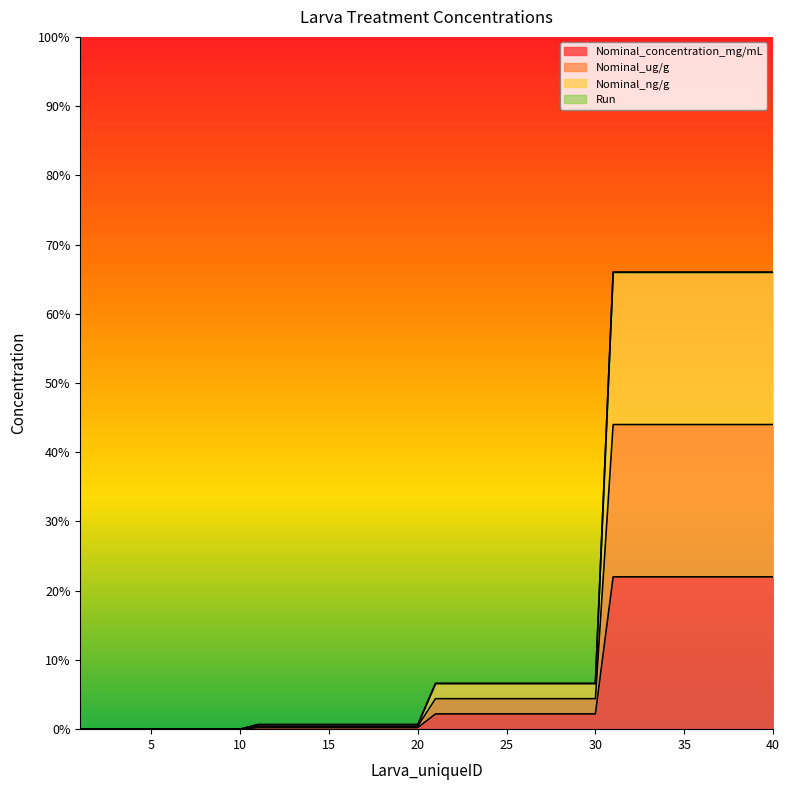

Is it true that Nominal_concentration_mg/mL equals 0.0 at 18?

False